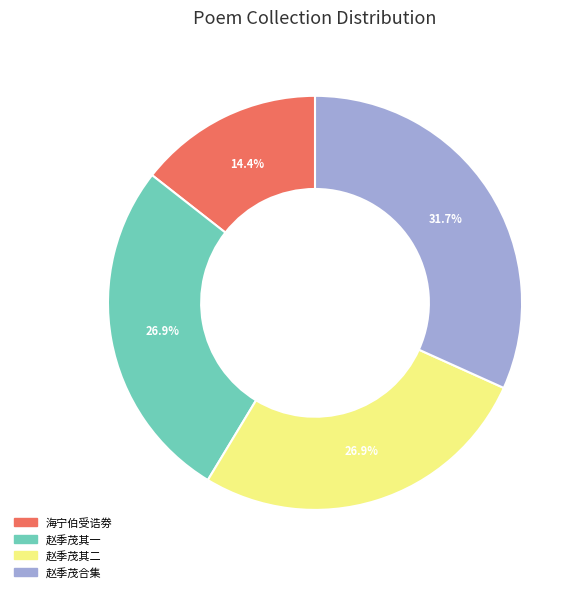

Is there a majority slice in this chart?

No